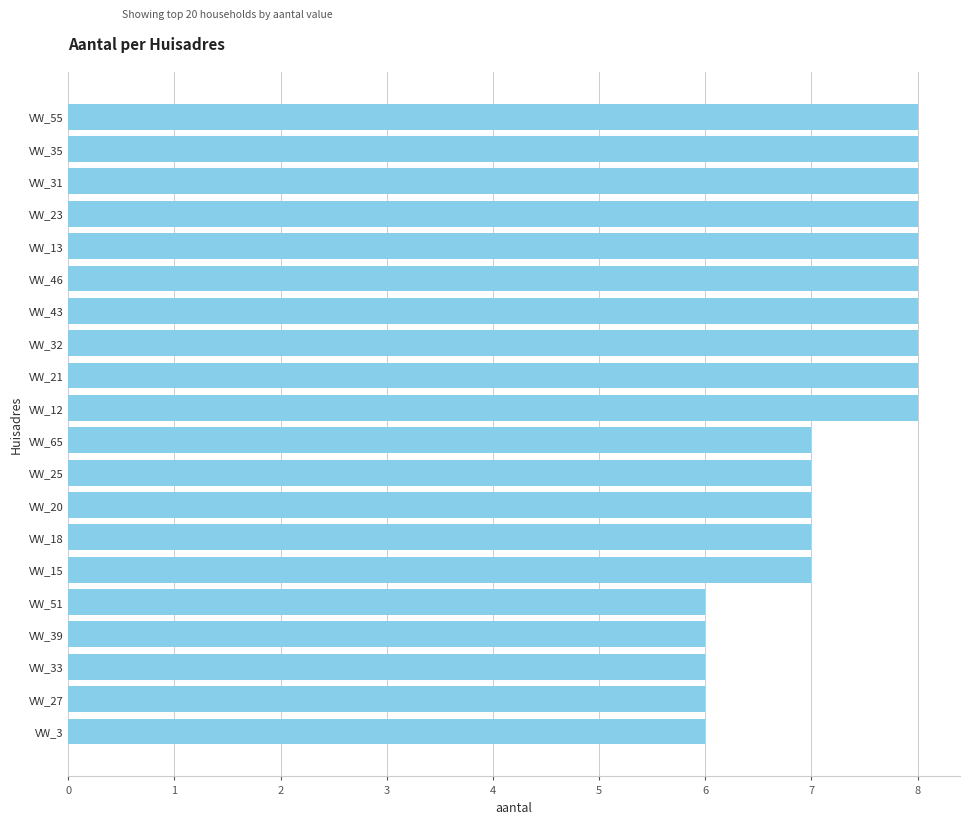

Approximately how many times larger is the value at VW_12 compared to VW_23?

1.0